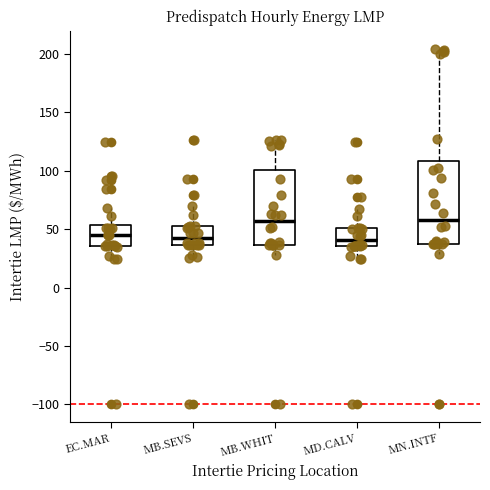

Which box is the tallest, from its lower edge to its upper edge?

MN.INTF